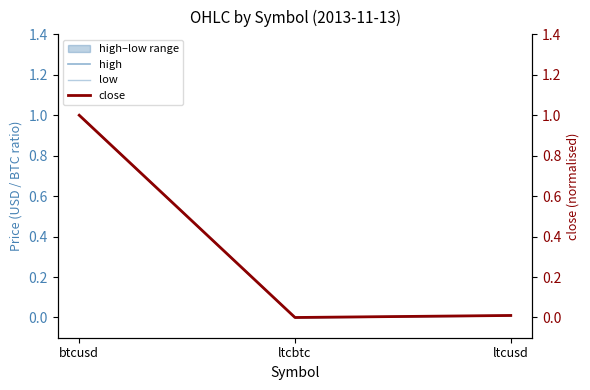

Reading right to left, what are all the values shown in this chart?

high: ltcusd=0.0	ltcbtc=0.0	btcusd=1.0
low: ltcusd=0.0	ltcbtc=0.0	btcusd=1.0
close: ltcusd=0.0	ltcbtc=0.0	btcusd=1.0